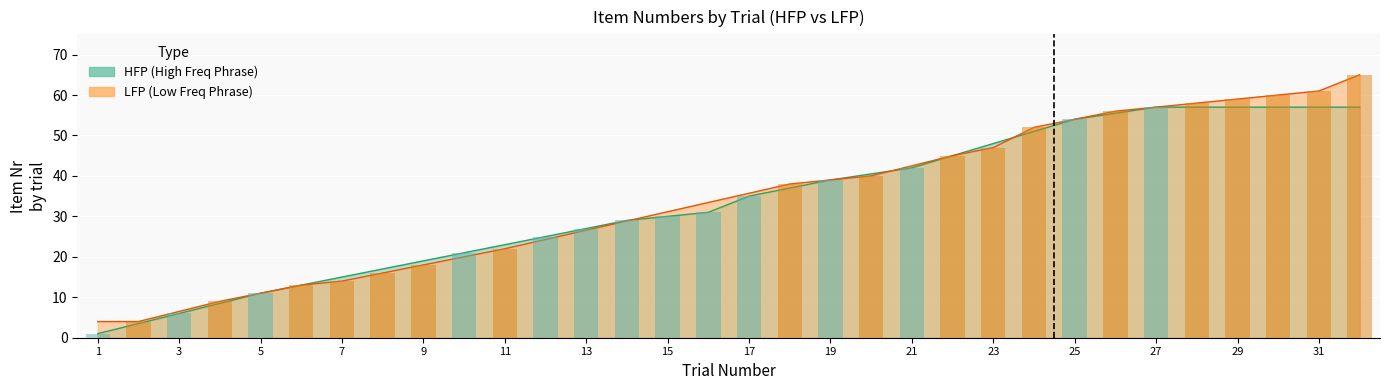

List the series in order of their peak value, lowest first.

HFP, LFP